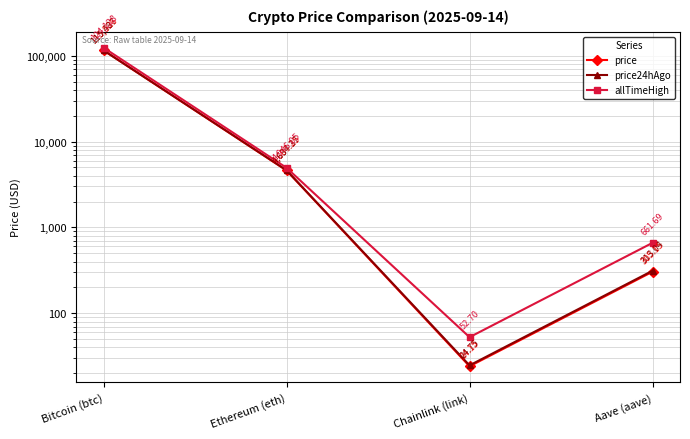

The value of price at Bitcoin (btc) is 181470.9. True or false?

False